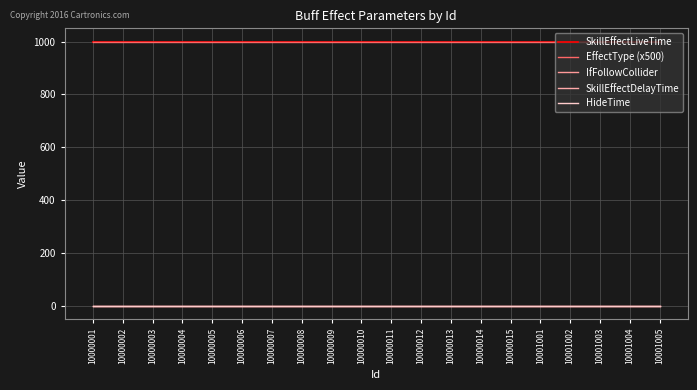

Is this an area chart (filled region under the line)?

No